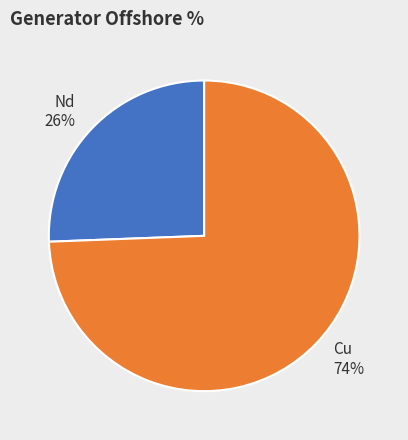

The Cu slice represents 74% of the pie. True or false?

True